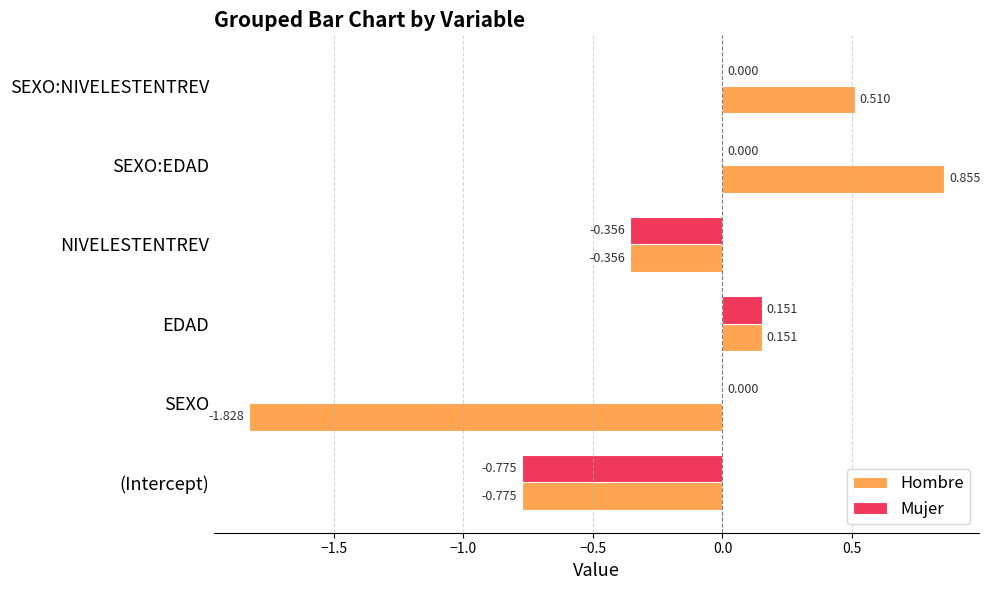

Which category has the highest value in the Hombre series?

SEXO:EDAD